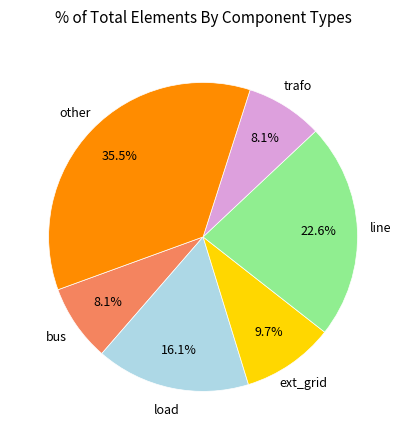

Count the number of slices in the pie.

6